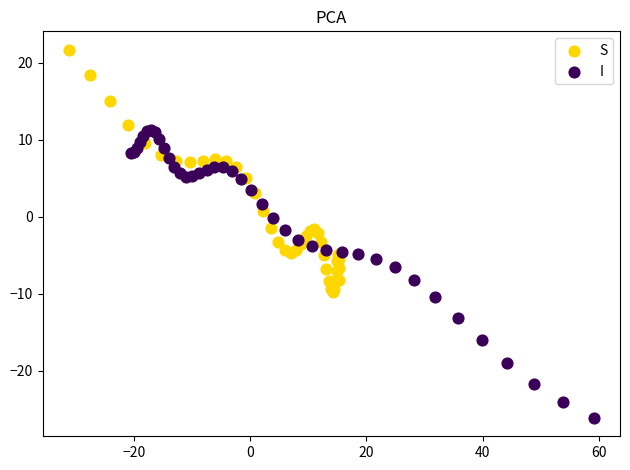

Which series contains the lowest Y value?

I